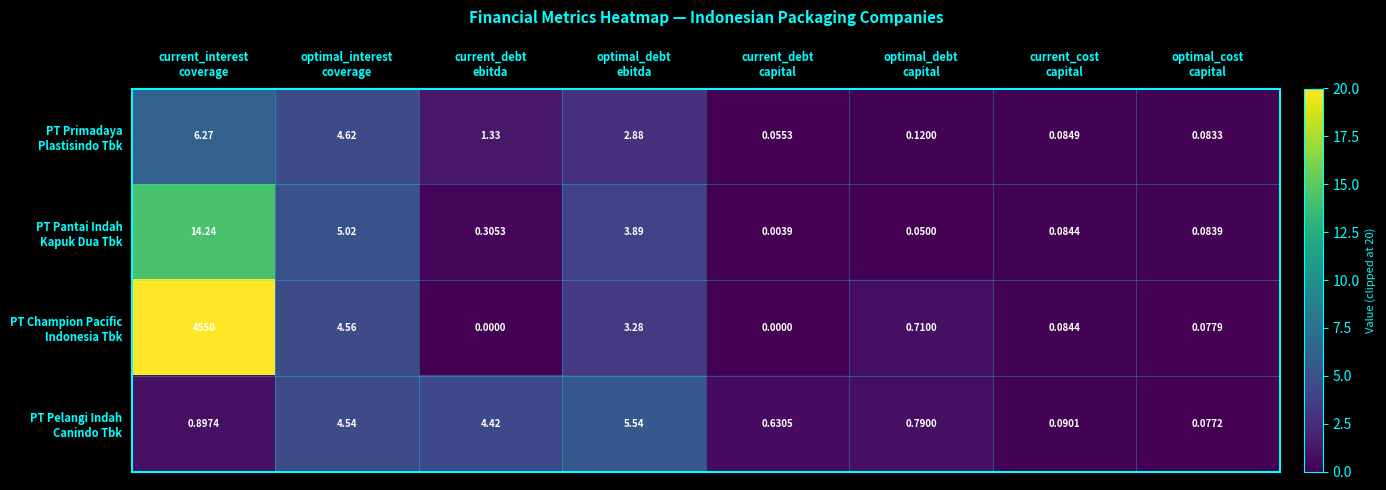

How many distinct data groups are displayed?

4